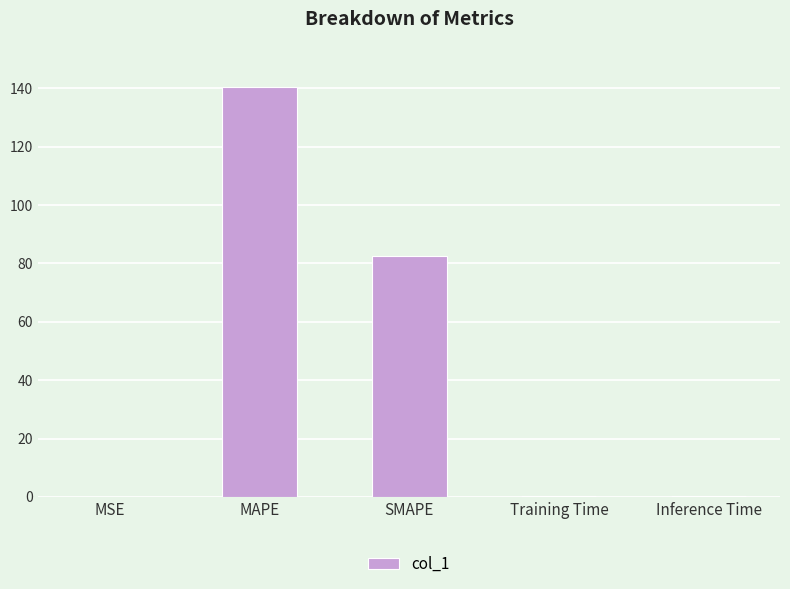

Is it true that the value at MSE is 0.1?

True